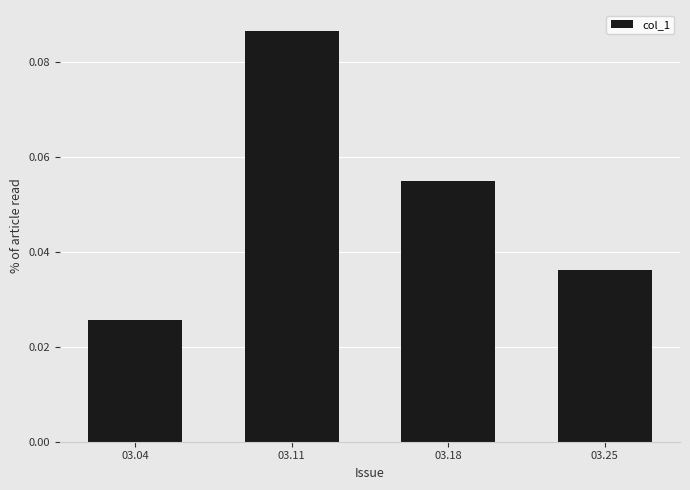

Is it true that the value at 03.25 is 0.1?

False